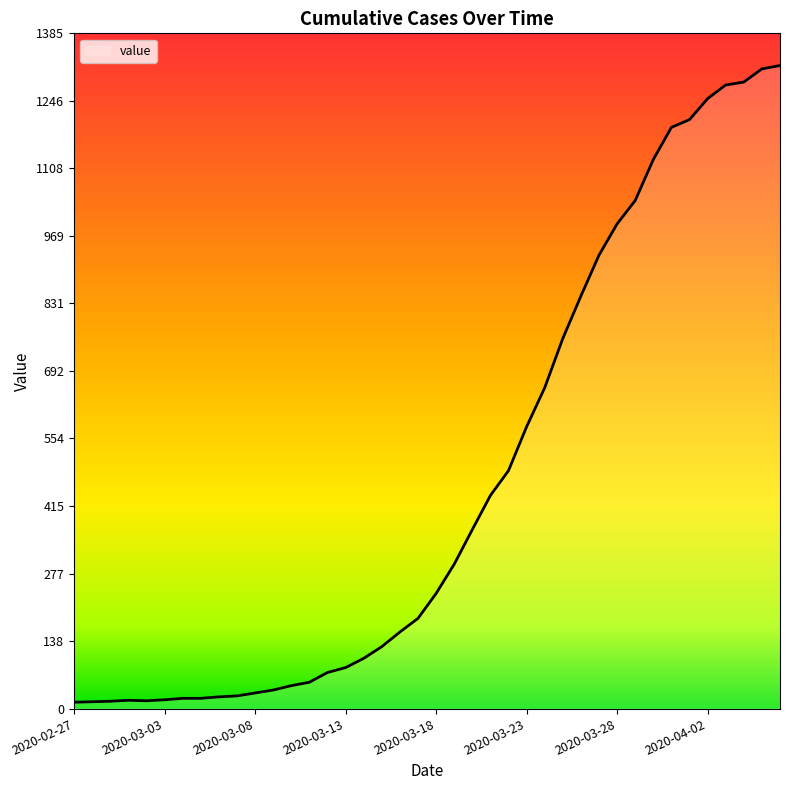

How many values are below 236?

20